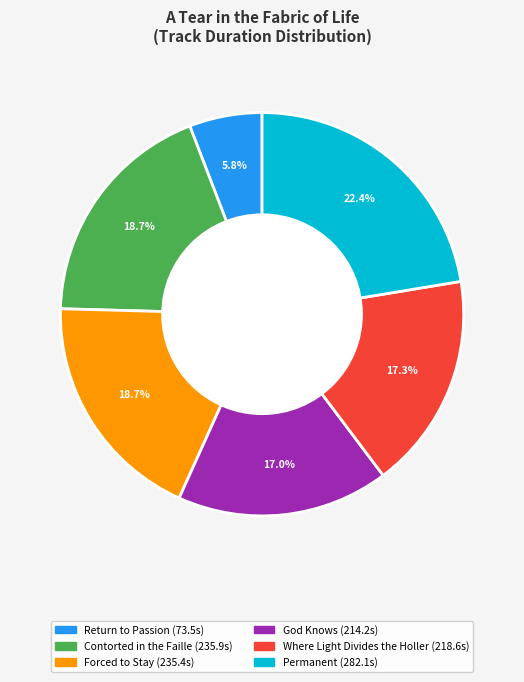

Which has a higher value, Permanent or Where Light Divides the Holler?

Permanent